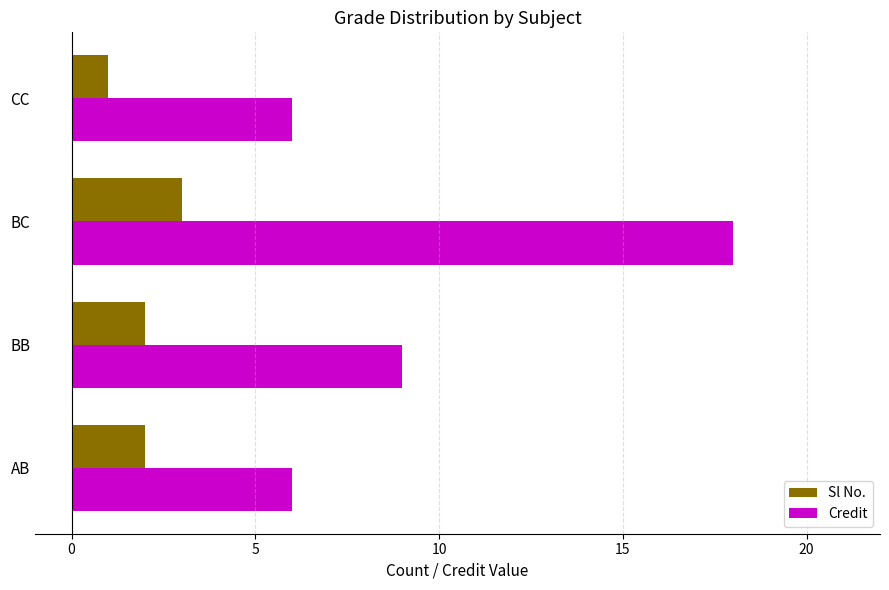

What is the difference between the highest and lowest values at BB?

7